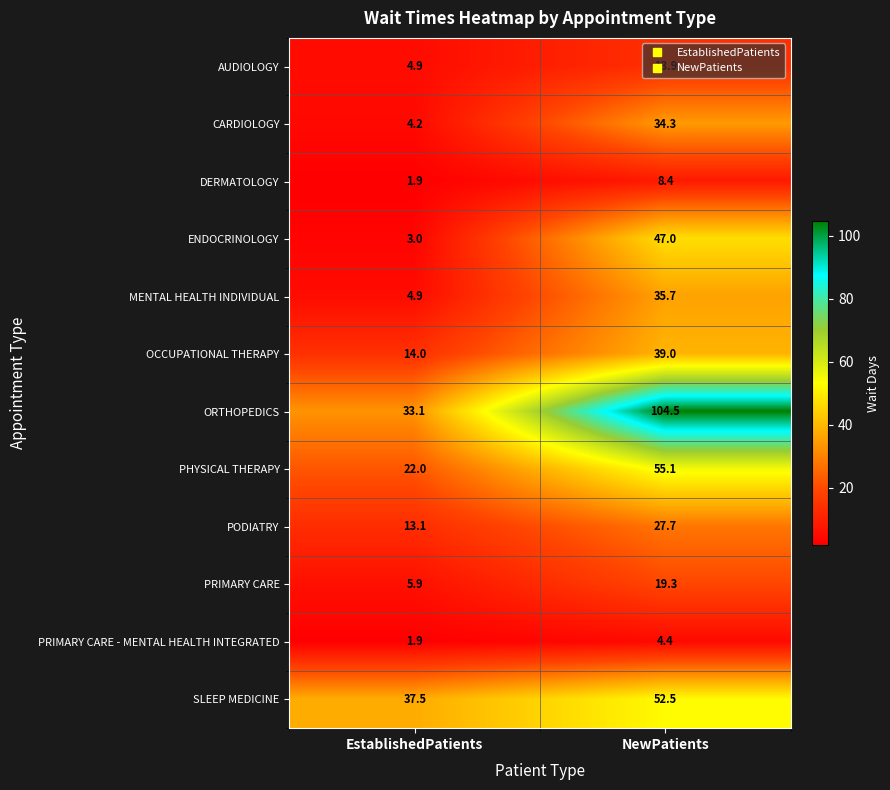

The value of AUDIOLOGY at NewPatients is 13.9. True or false?

True